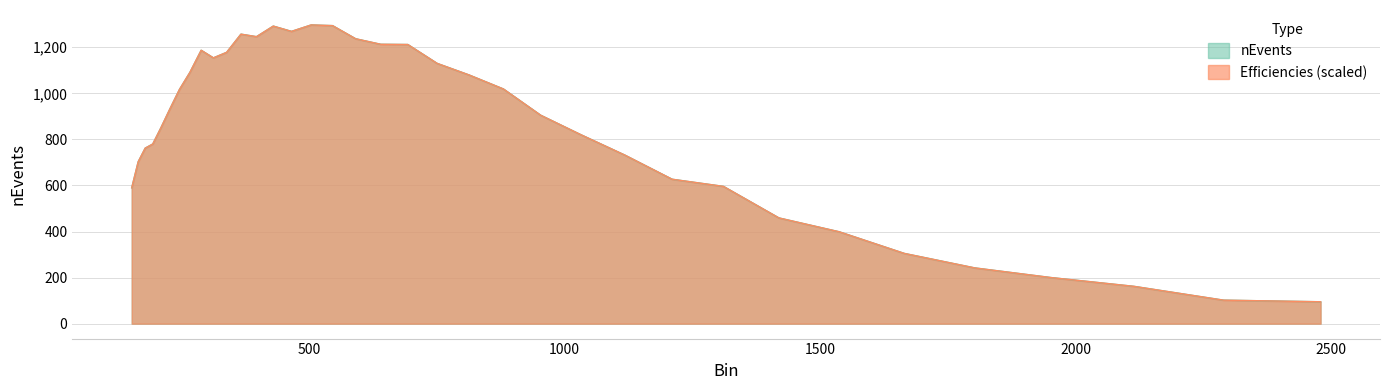

True or false: Efficiencies and nEvents intersect in this chart.

True